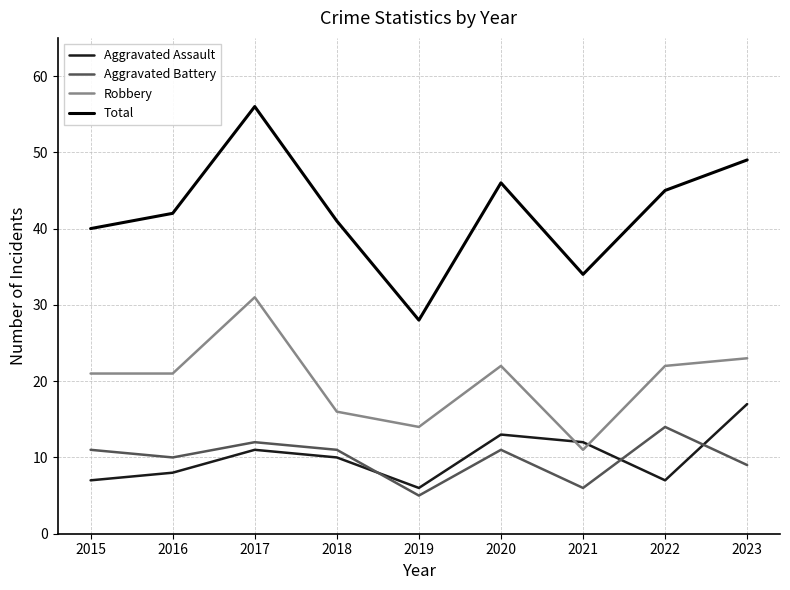

Which series has the largest total across all categories?

Total